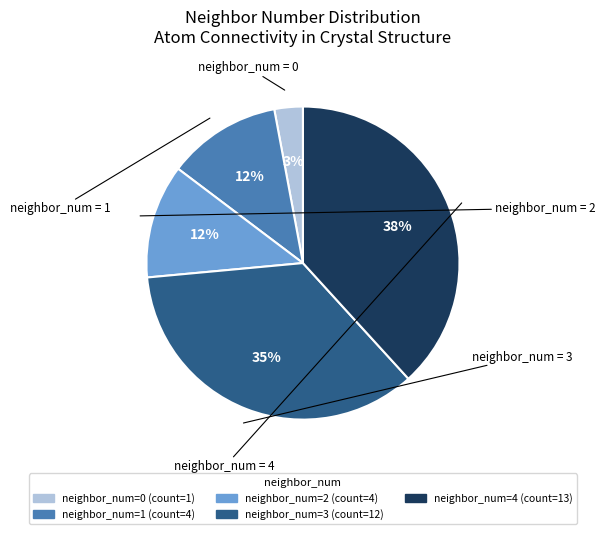

Does any single category account for the majority?

No